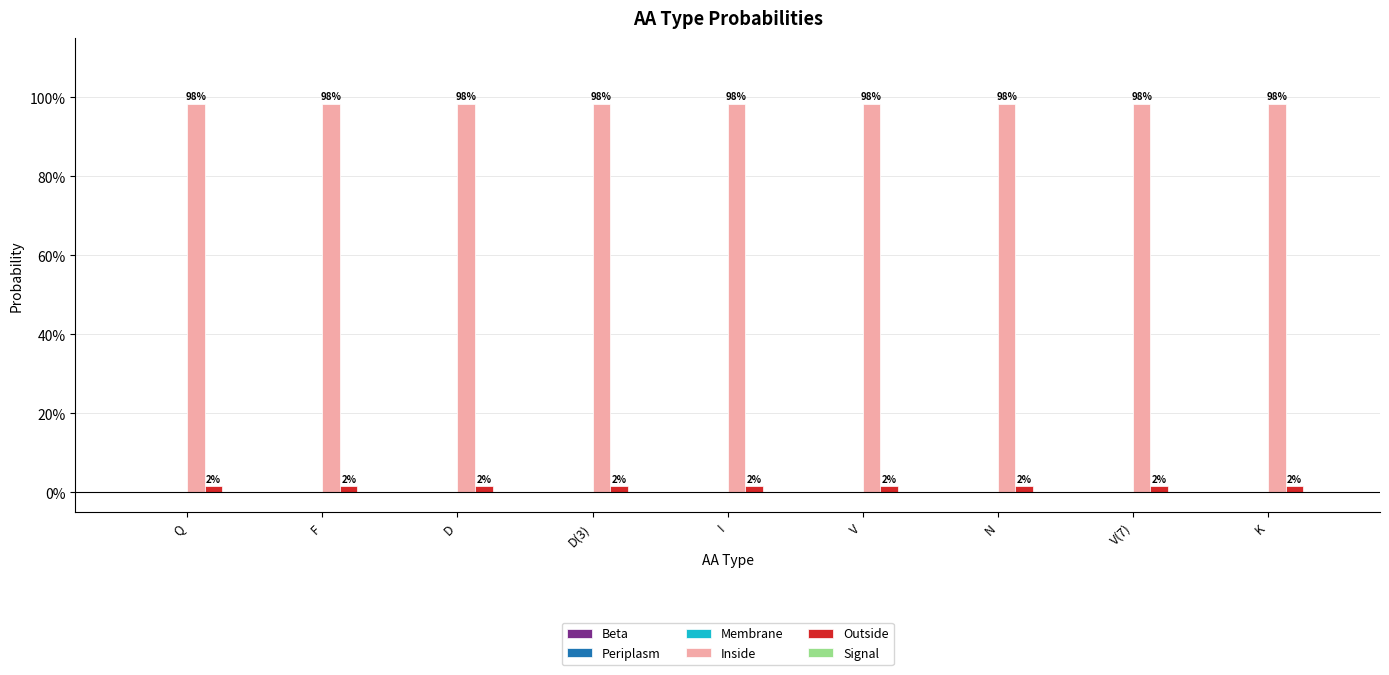

Reading right to left, transcribe all the data shown in this chart.

Beta: K=0.0	V(7)=0.0	N=0.0	V=0.0	I=0.0	D(3)=0.0	D=0.0	F=0.0	Q=0.0
Periplasm: K=0.0	V(7)=0.0	N=0.0	V=0.0	I=0.0	D(3)=0.0	D=0.0	F=0.0	Q=0.0
Membrane: K=0.0	V(7)=0.0	N=0.0	V=0.0	I=0.0	D(3)=0.0	D=0.0	F=0.0	Q=0.0
Inside: K=1.0	V(7)=1.0	N=1.0	V=1.0	I=1.0	D(3)=1.0	D=1.0	F=1.0	Q=1.0
Outside: K=0.0	V(7)=0.0	N=0.0	V=0.0	I=0.0	D(3)=0.0	D=0.0	F=0.0	Q=0.0
Signal: K=0.0	V(7)=0.0	N=0.0	V=0.0	I=0.0	D(3)=0.0	D=0.0	F=0.0	Q=0.0